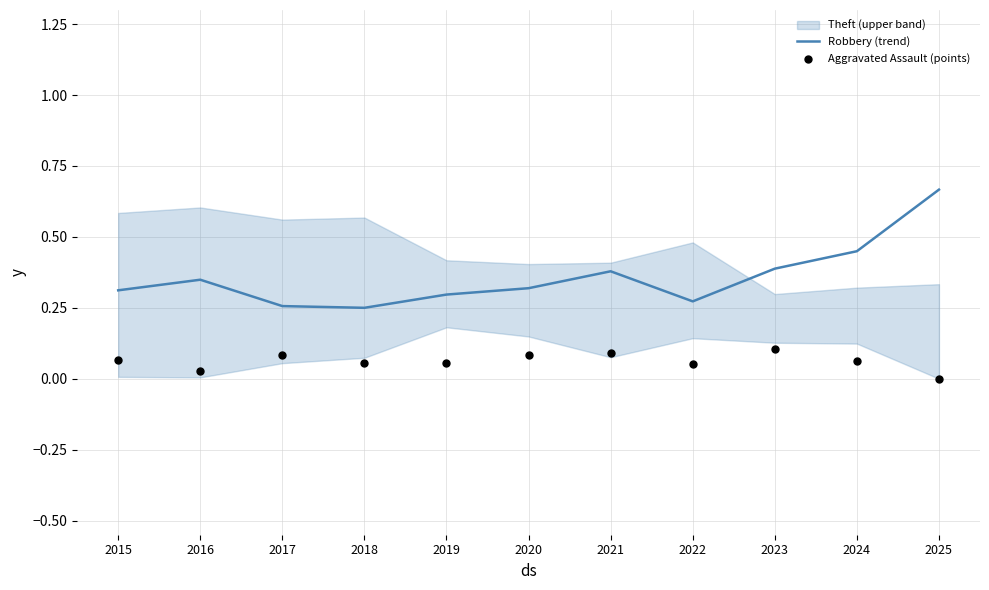

At which category is the sum across all series the highest?

2025